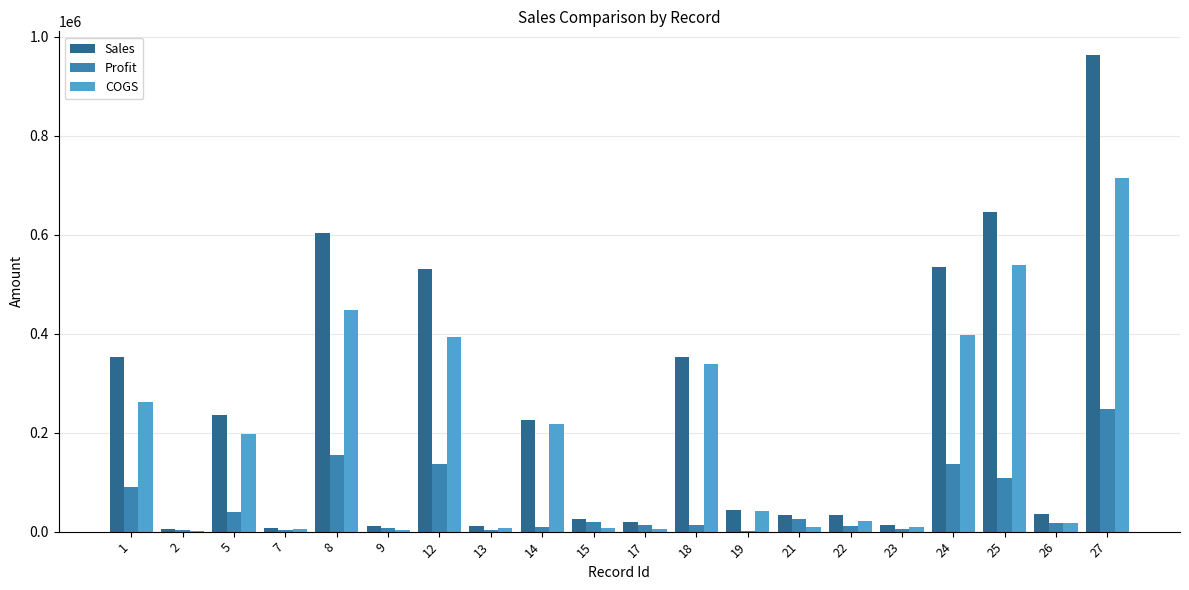

Are the bars horizontal?

No